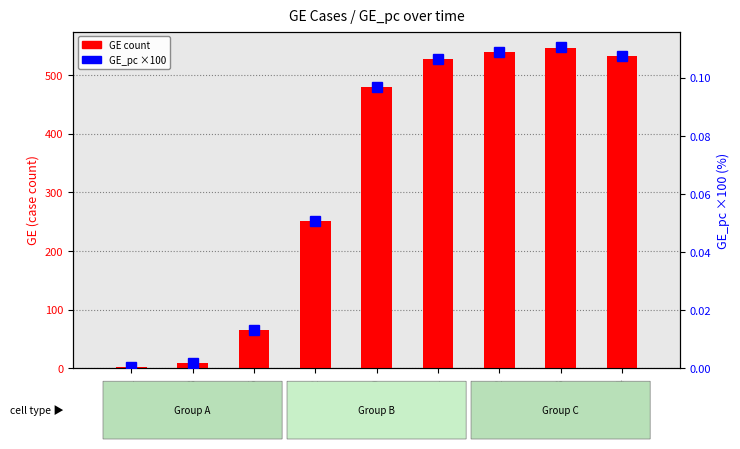

Reading left to right, extract all data points from this chart.

GE count: 2020-03-01=3.0	2020-03-08=9.0	2020-03-15=66.0	2020-03-22=251.0	2020-03-29=479.0	2020-04-01=528.0	2020-04-02=540.0	2020-04-03=547.0	2020-04-04=533.0
GE_pc (×100): 2020-03-01=0.0	2020-03-08=0.0	2020-03-15=0.0	2020-03-22=0.1	2020-03-29=0.1	2020-04-01=0.1	2020-04-02=0.1	2020-04-03=0.1	2020-04-04=0.1